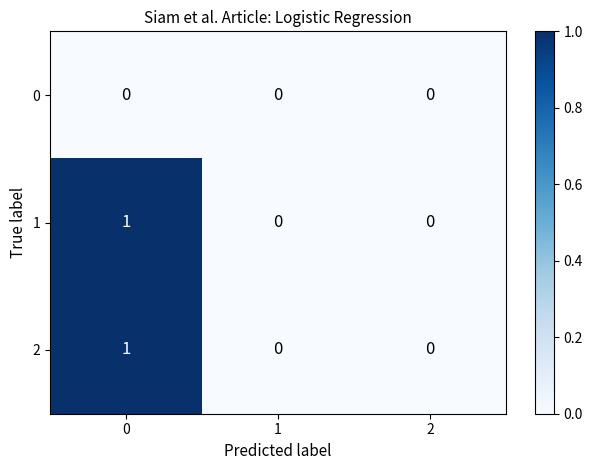

True or false: 1 has a value of 0 at 0.

False